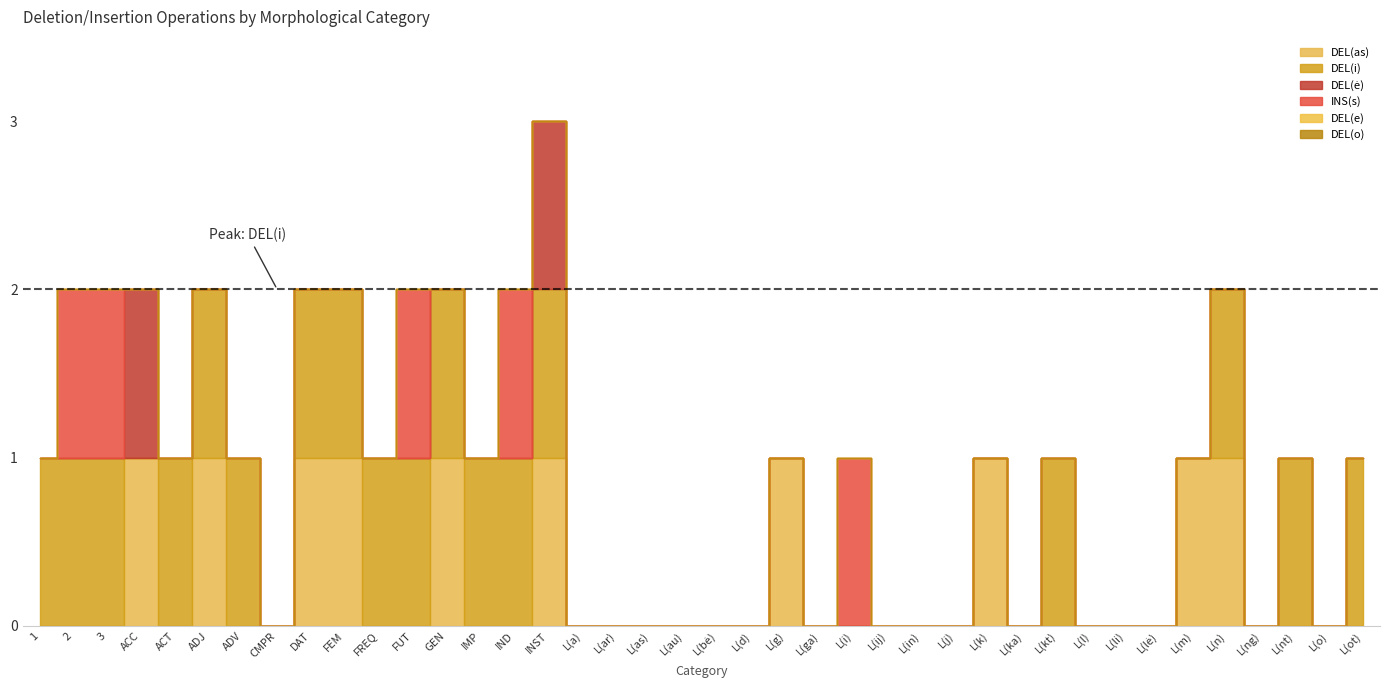

Where is the first local maximum for DEL(as)?

ACC